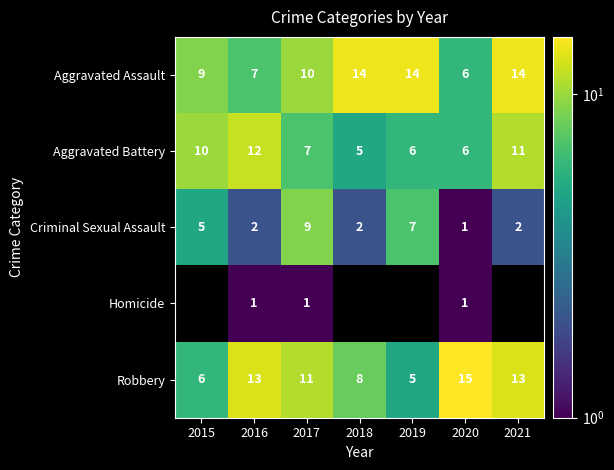

Where is Criminal Sexual Assault nearest to the value 5?

2015